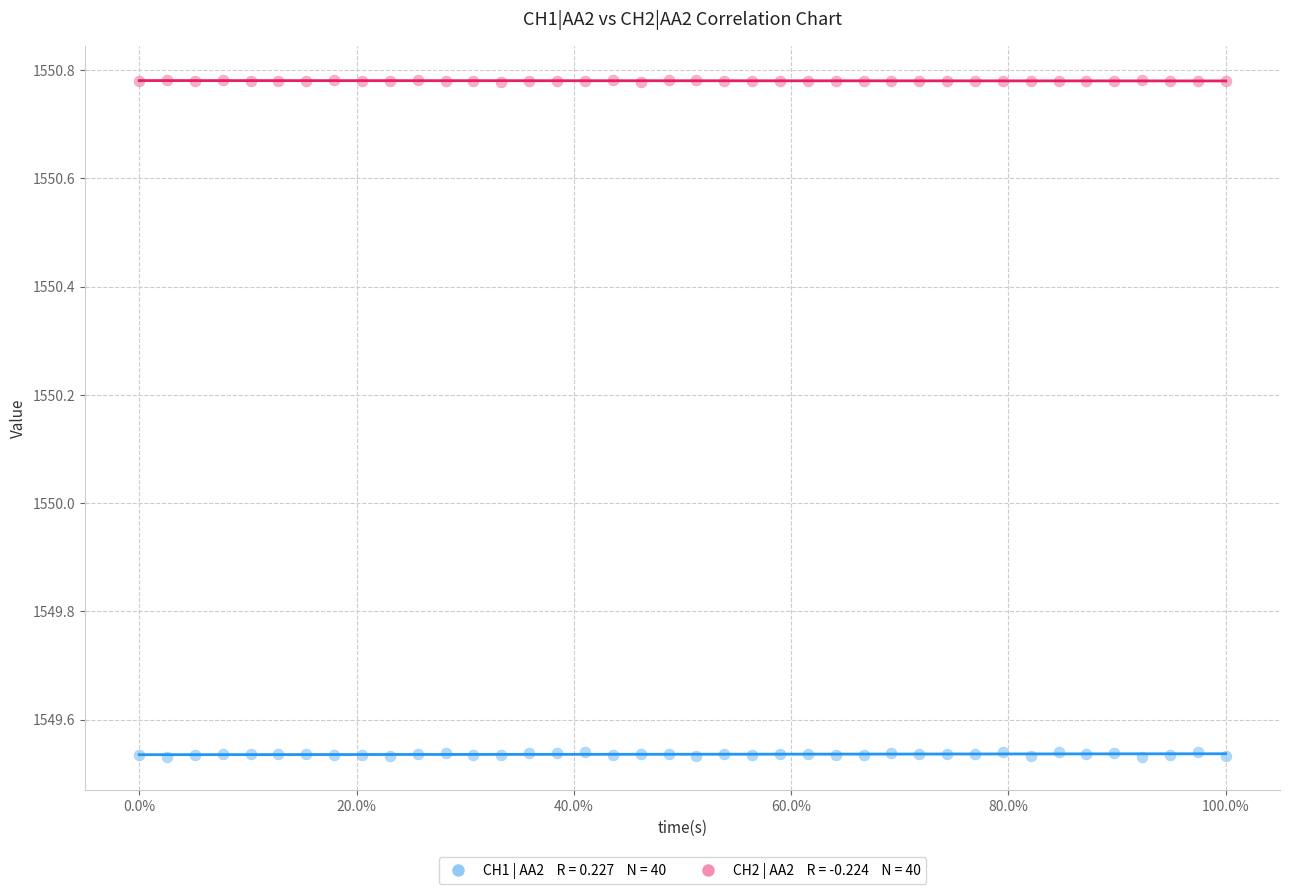

Across all data points, what is the range of X values (max minus min)?

1.0